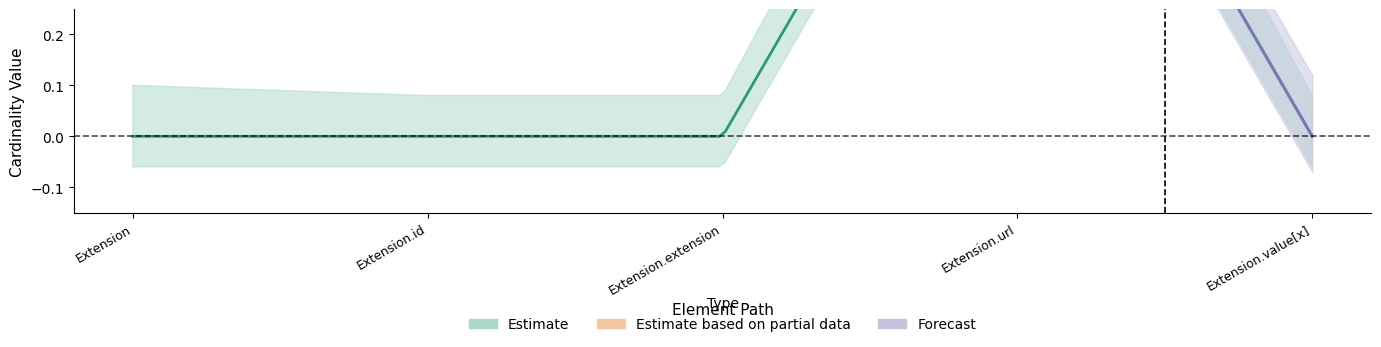

What is the label of the 4th point from the left?

Extension.url